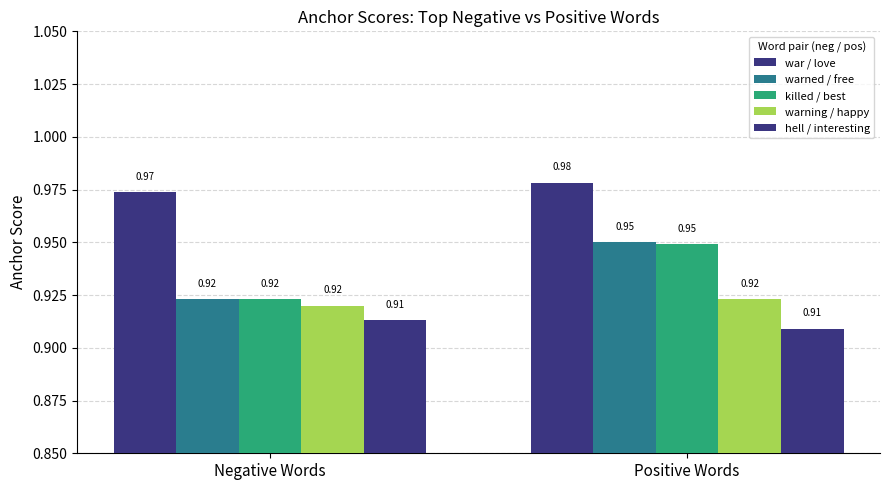

What is the label of the 2nd bar from the right?

Negative Words